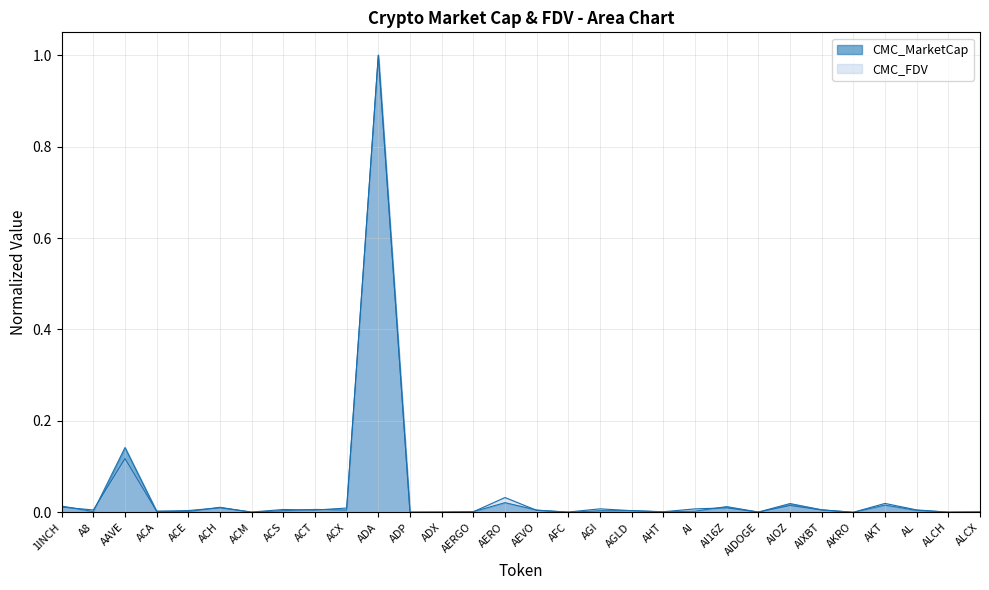

How many intersections are there between CMC_FDV and CMC_MarketCap?

16